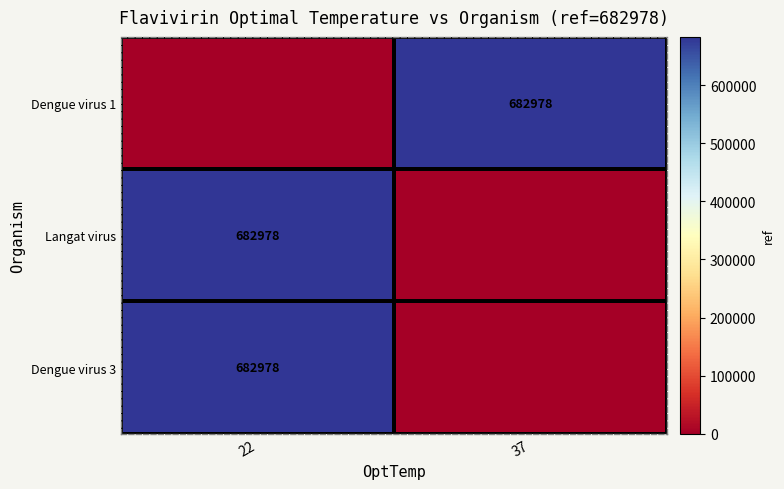

The value of Dengue virus 1 at 37 is 682978. True or false?

True